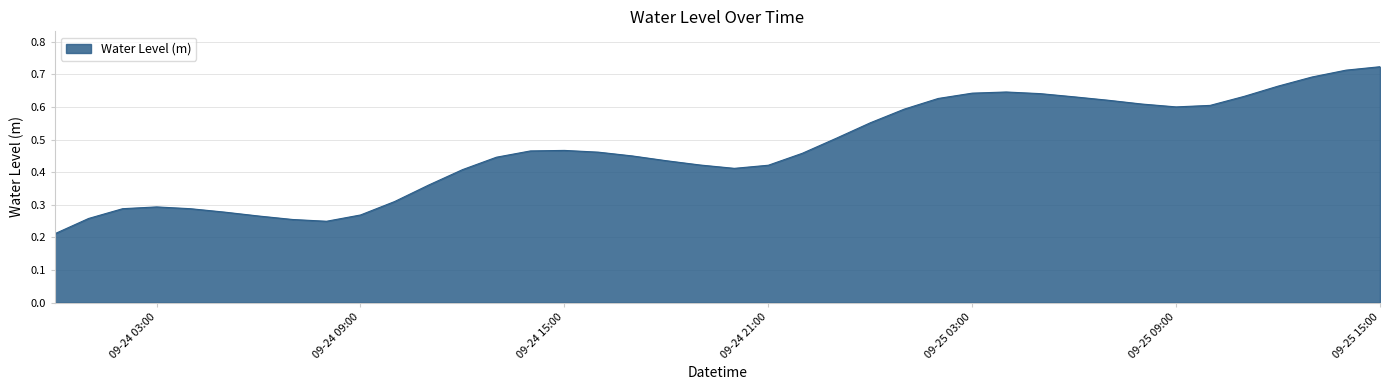

The chart shows a value of 0.2 at 09-25 09:00. True or false?

False